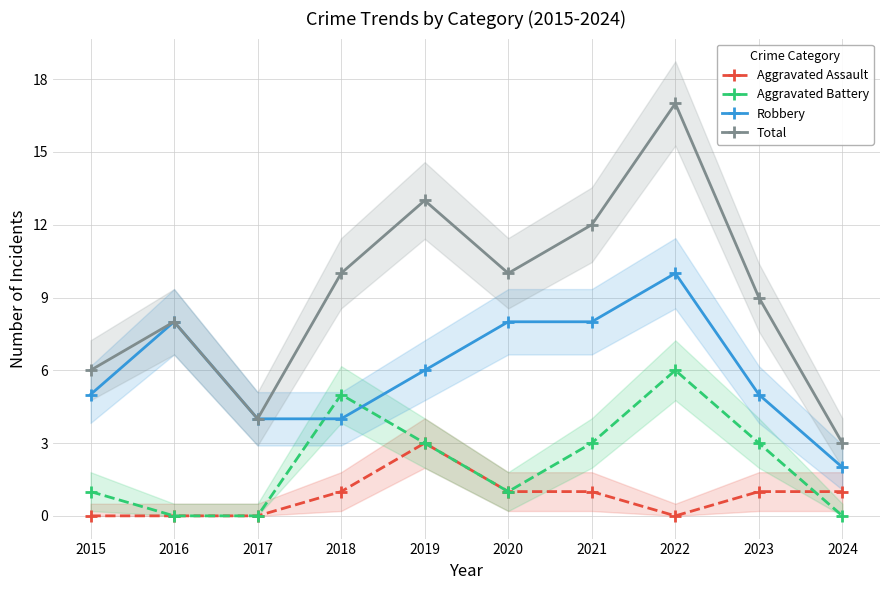

What is the greatest value displayed?

17